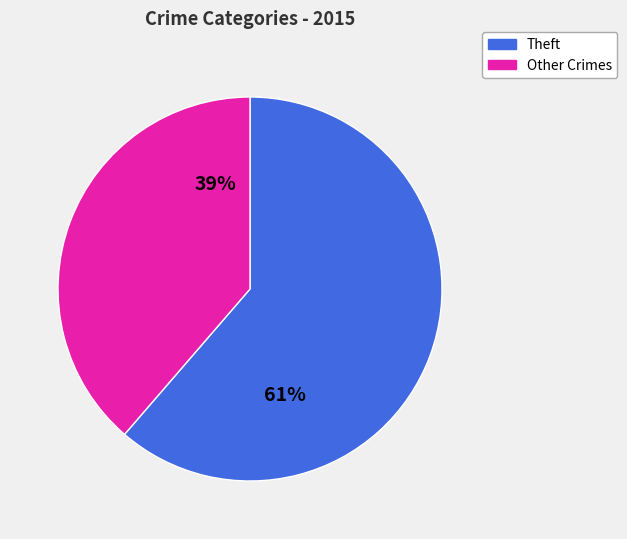

To the nearest percent, what is the average slice percentage?

50%